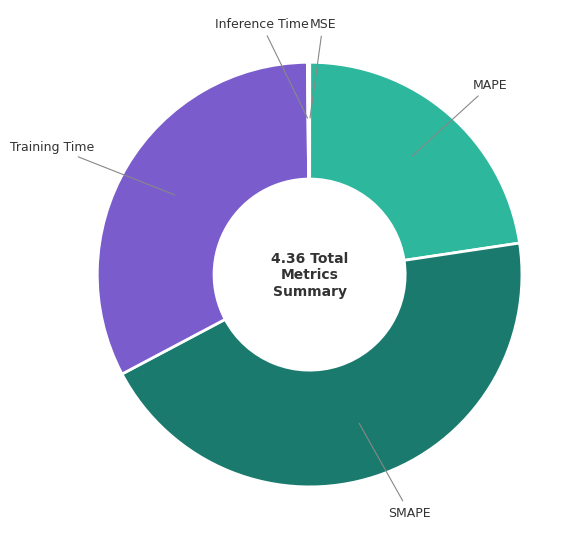

Count the number of slices in the pie.

5